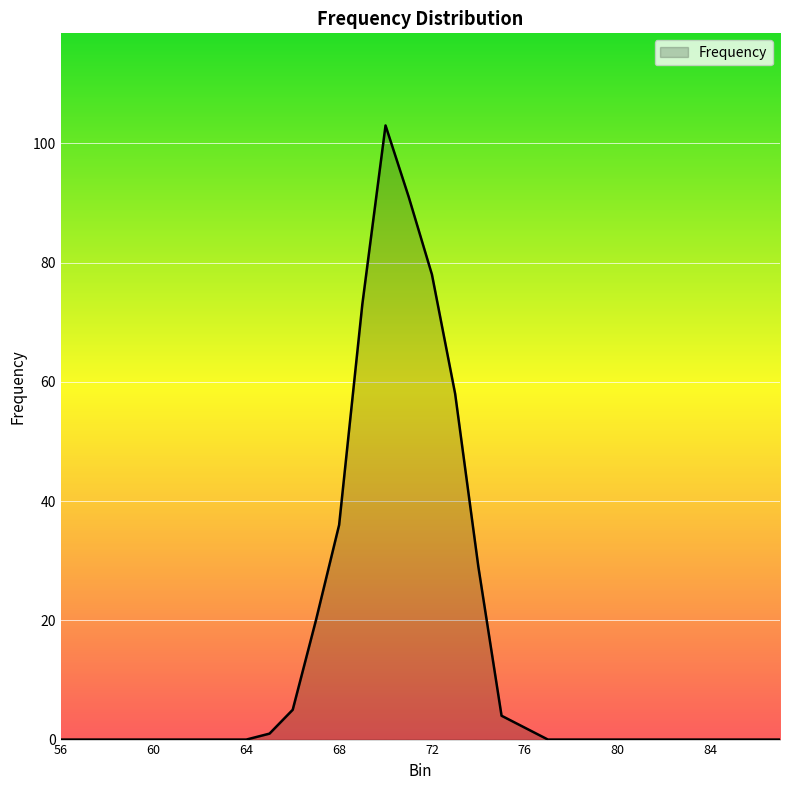

Reading left to right, list all the values displayed in this chart.

0	0	0	0	0	0	0	0	0	1	5	20	36	73	103	91	78	58	29	4	2	0	0	0	0	0	0	0	0	0	0	0